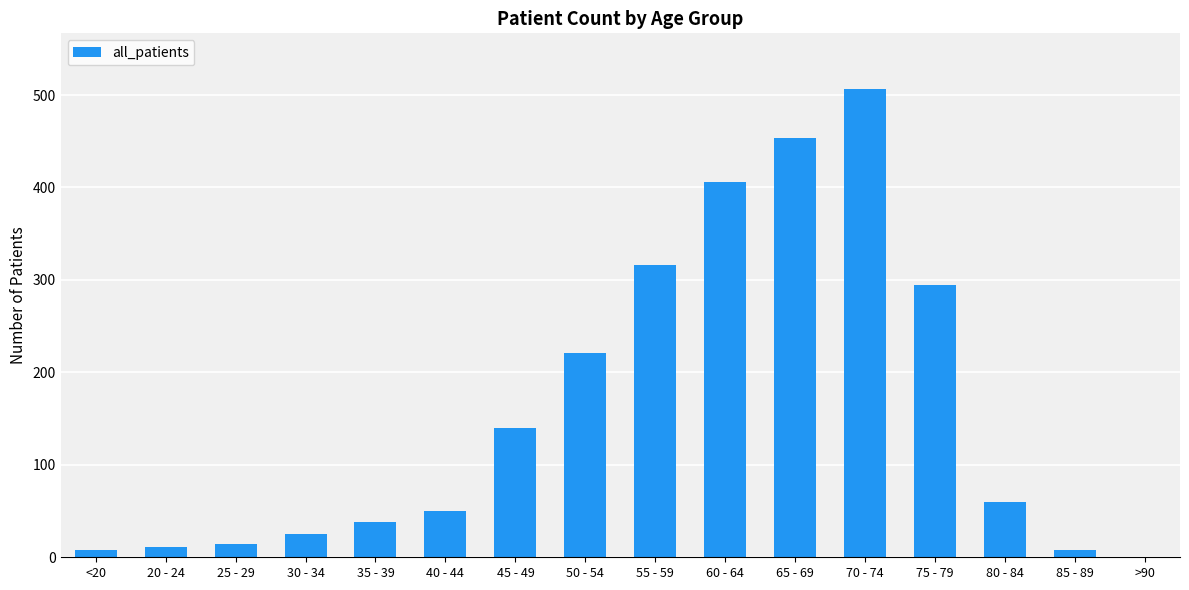

What is the ratio of the value at 65 - 69 to the value at 70 - 74?

0.9